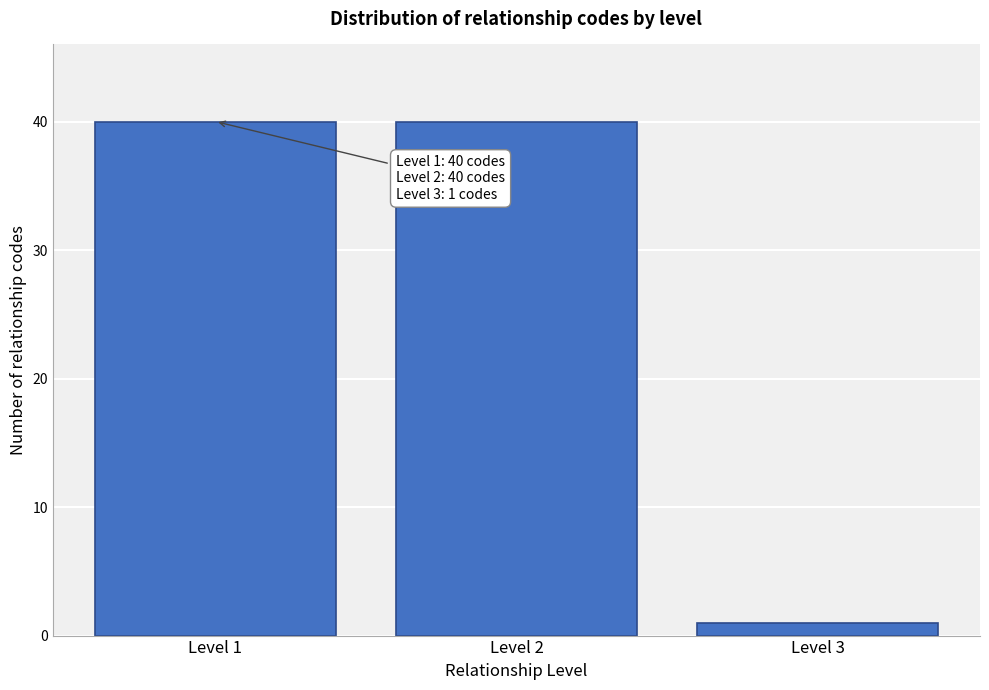

Reading left to right, extract all data points from this chart.

Level 1=40	Level 2=40	Level 3=1